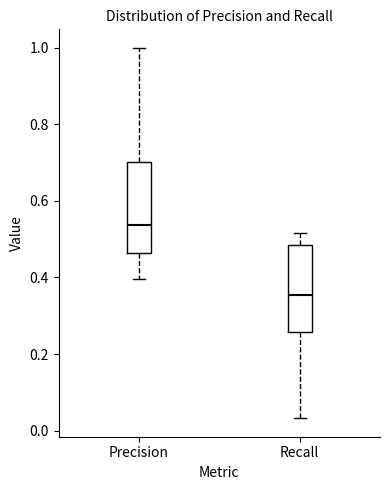

Reading left to right, read every box against the y-axis: the position of its median line, the range the box covers, and the ends of its whiskers. The values are not printed on the chart, so give them approximately, as read against the axis.

Precision: median 0.54, box 0.46 to 0.70, whiskers 0.40 to 1.00
Recall: median 0.36, box 0.26 to 0.48, whiskers 0.04 to 0.52